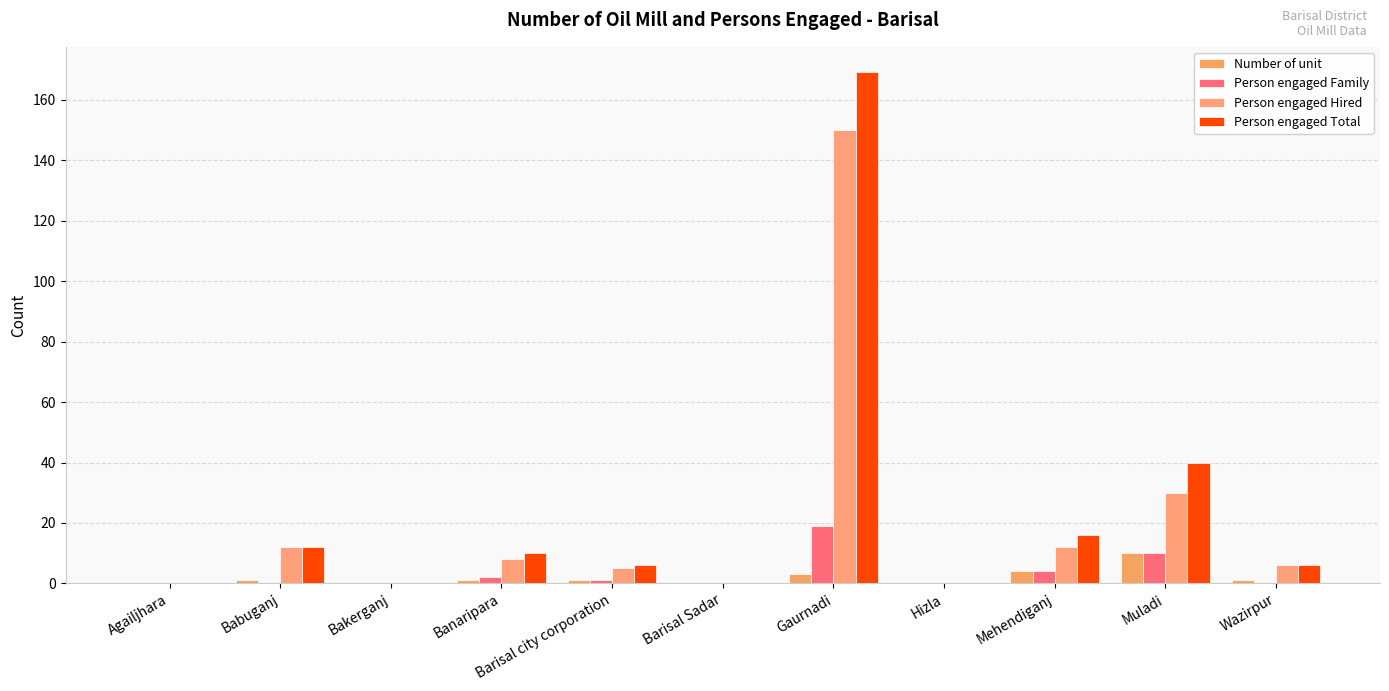

What is the difference between the maximum and minimum values in the Person engaged Hired series?

150